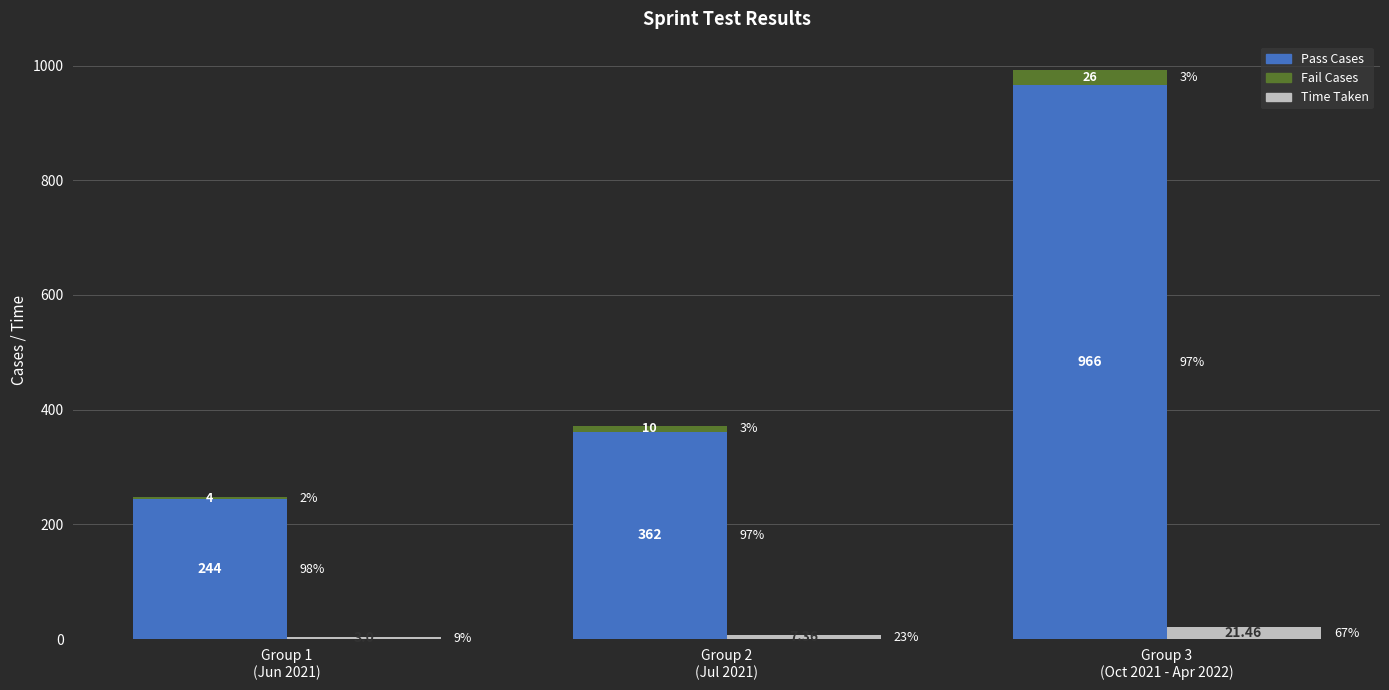

What is the greatest value displayed?

966.0